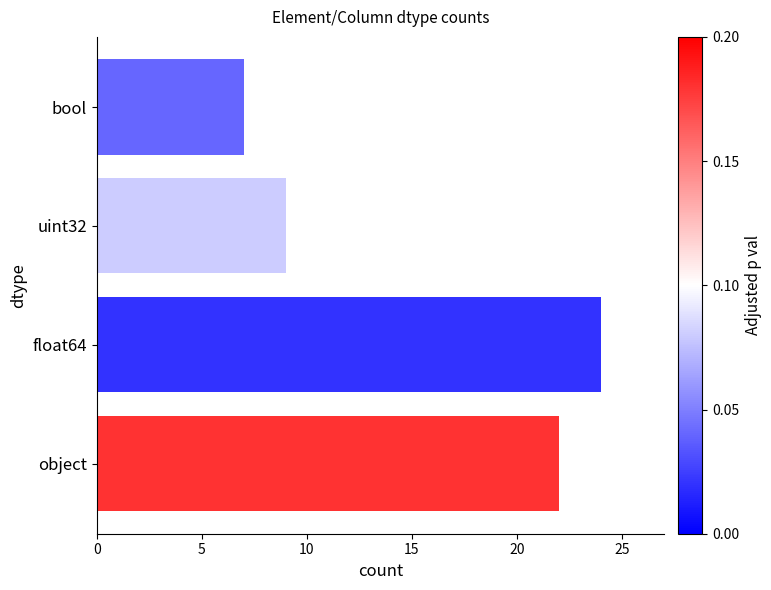

How many series are shown in this chart?

1